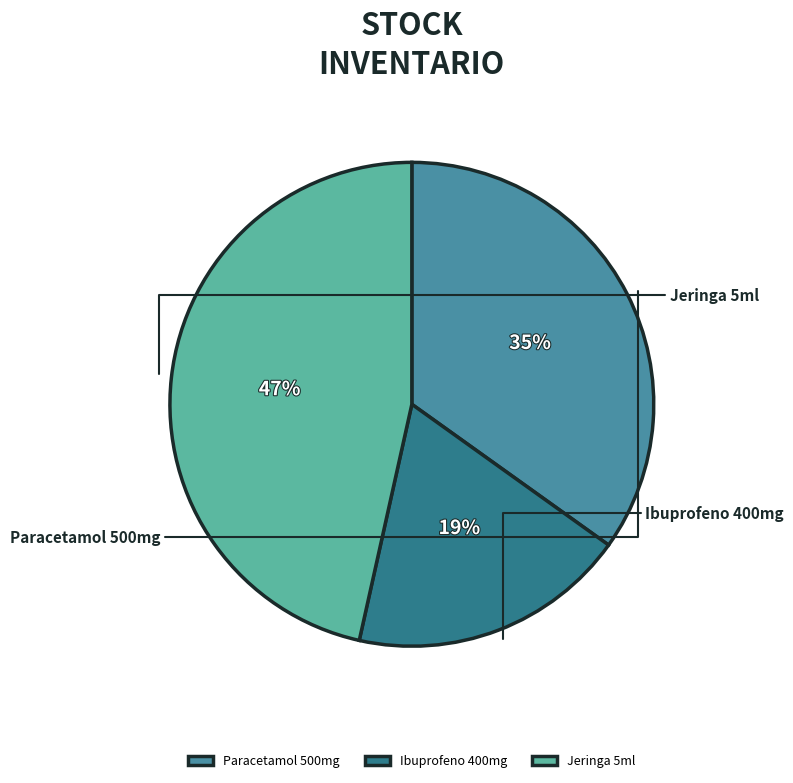

Does any single category account for the majority?

No